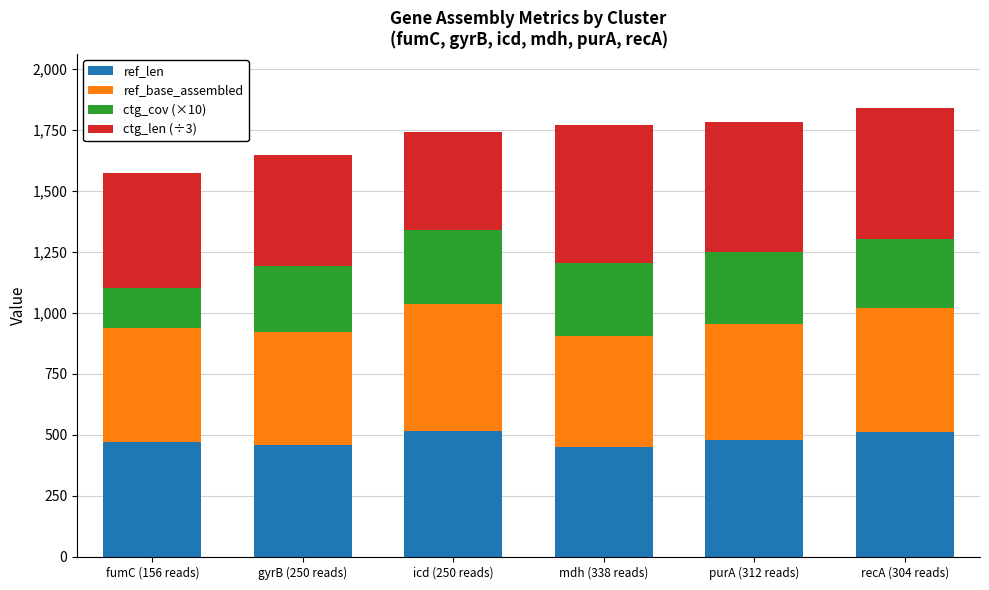

Is it true that ref_len equals 277.7 at recA (304 reads)?

False